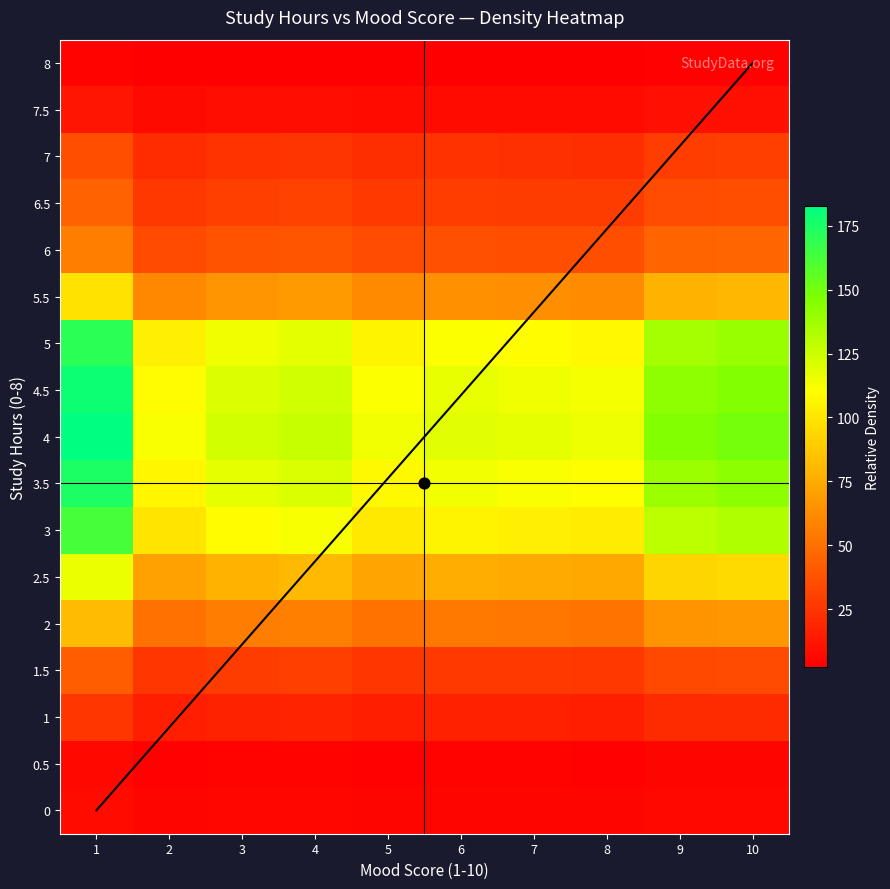

Reading left to right, what are all the values shown in this chart?

0: 1=8.0	2=4.9	3=5.4	4=5.6	5=5.0	6=5.2	7=5.2	8=5.1	9=6.4	10=6.5
0.5: 1=6.0	2=3.7	3=4.1	4=4.2	5=3.7	6=3.9	7=3.9	8=3.8	9=4.8	10=4.9
1: 1=26.1	2=16.0	3=17.6	4=18.1	5=16.2	6=17.0	7=16.8	8=16.5	9=20.8	10=21.3
1.5: 1=42.1	2=25.8	3=28.4	4=29.2	5=26.2	6=27.5	7=27.1	8=26.6	9=33.5	10=34.4
2: 1=82.2	2=50.3	3=55.4	4=57.1	5=51.2	6=53.7	7=52.9	8=52.0	9=65.5	10=67.1
2.5: 1=116.3	2=71.2	3=78.3	4=80.7	5=72.4	6=76.0	7=74.8	8=73.6	9=92.6	10=95.0
3: 1=162.5	2=99.5	3=109.4	4=112.7	5=101.1	6=106.1	7=104.4	8=102.8	9=129.3	10=132.6
3.5: 1=174.5	2=106.8	3=117.5	4=121.1	5=108.6	6=114.0	7=112.2	8=110.4	9=138.9	10=142.4
4: 1=182.5	2=111.7	3=122.9	4=126.6	5=113.6	6=119.2	7=117.3	8=115.5	9=145.3	10=149.0
4.5: 1=178.5	2=109.3	3=120.2	4=123.9	5=111.1	6=116.6	7=114.8	8=112.9	9=142.1	10=145.7
5: 1=170.5	2=104.4	3=114.8	4=118.3	5=106.1	6=111.3	7=109.6	8=107.9	9=135.7	10=139.2
5.5: 1=98.3	2=60.2	3=66.2	4=68.2	5=61.2	6=64.2	7=63.2	8=62.2	9=78.2	10=80.2
6: 1=56.2	2=34.4	3=37.8	4=39.0	5=35.0	6=36.7	7=36.1	8=35.5	9=44.7	10=45.8
6.5: 1=44.1	2=27.0	3=29.7	4=30.6	5=27.5	6=28.8	7=28.4	8=27.9	9=35.1	10=36.0
7: 1=36.1	2=22.1	3=24.3	4=25.1	5=22.5	6=23.6	7=23.2	8=22.8	9=28.7	10=29.5
7.5: 1=12.0	2=7.4	3=8.1	4=8.4	5=7.5	6=7.9	7=7.7	8=7.6	9=9.6	10=9.8
8: 1=4.0	2=2.5	3=2.7	4=2.8	5=2.5	6=2.6	7=2.6	8=2.5	9=3.2	10=3.3